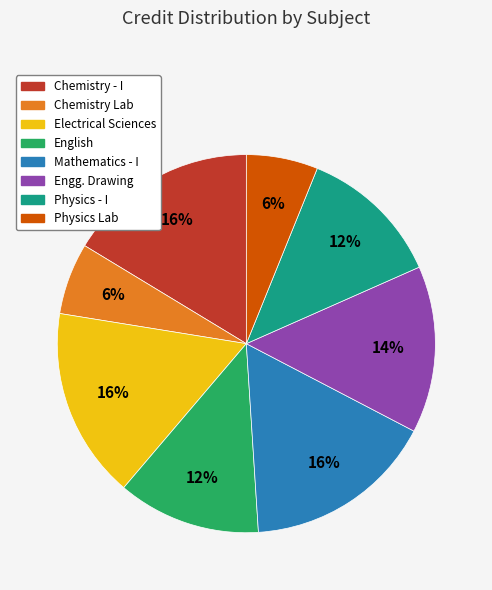

Is there any slice that represents more than half of the pie?

No